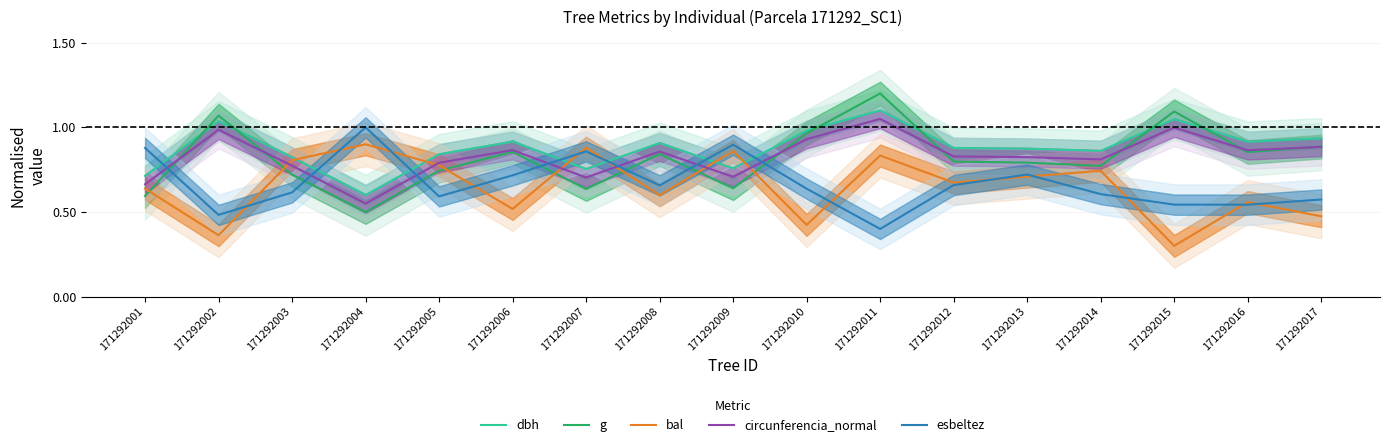

How many distinct data groups are displayed?

5